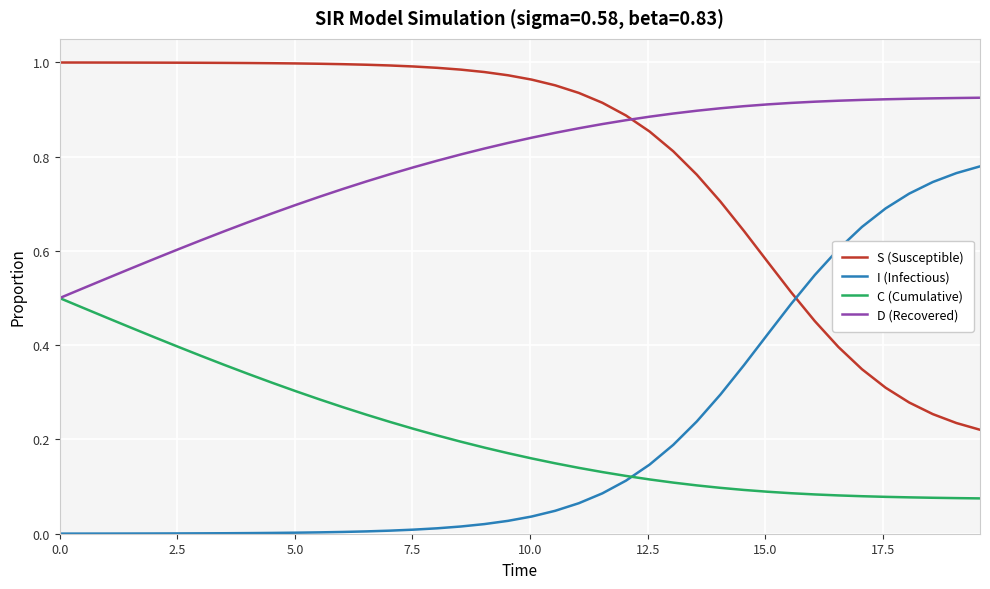

List the series in order of their peak value, lowest first.

C (Cumulative), I (Infectious), D (Recovered), S (Susceptible)